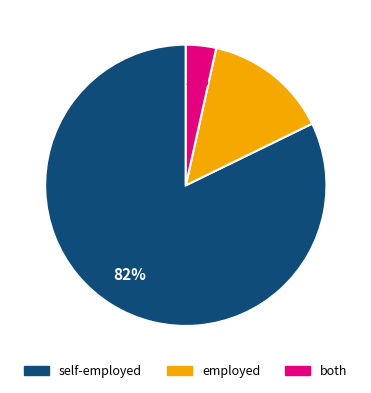

Is there a majority slice in this chart?

Yes